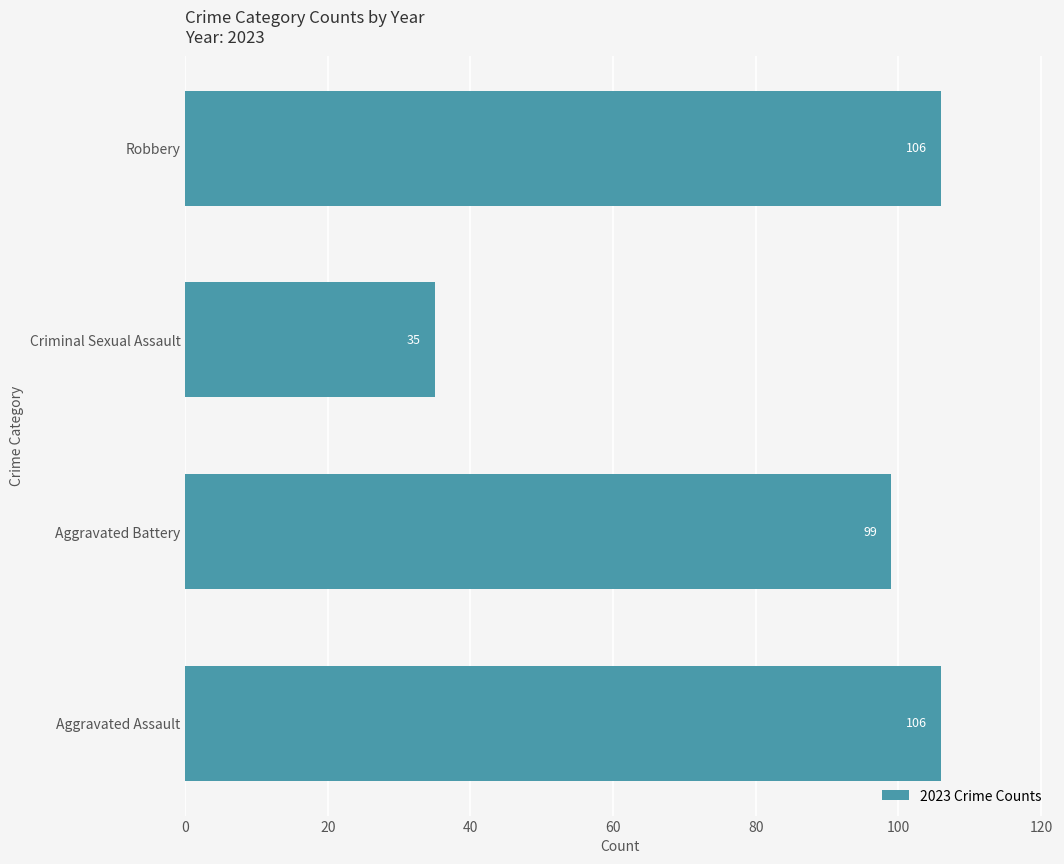

What is the smallest value displayed?

35